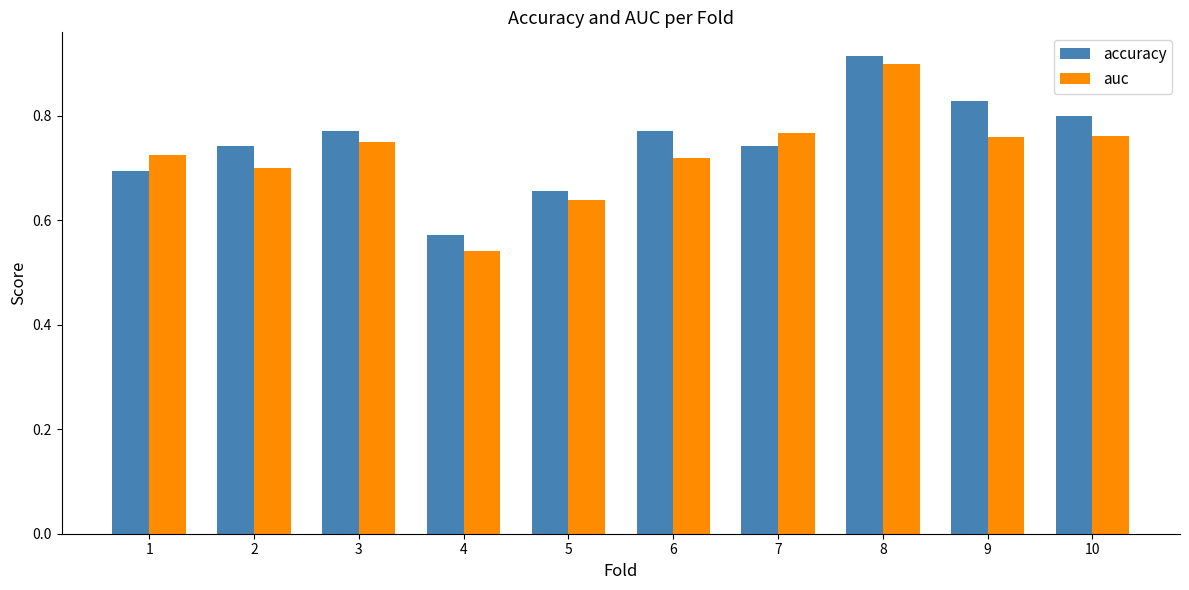

Is the value of accuracy at 4 greater than the value of auc at 6?

No